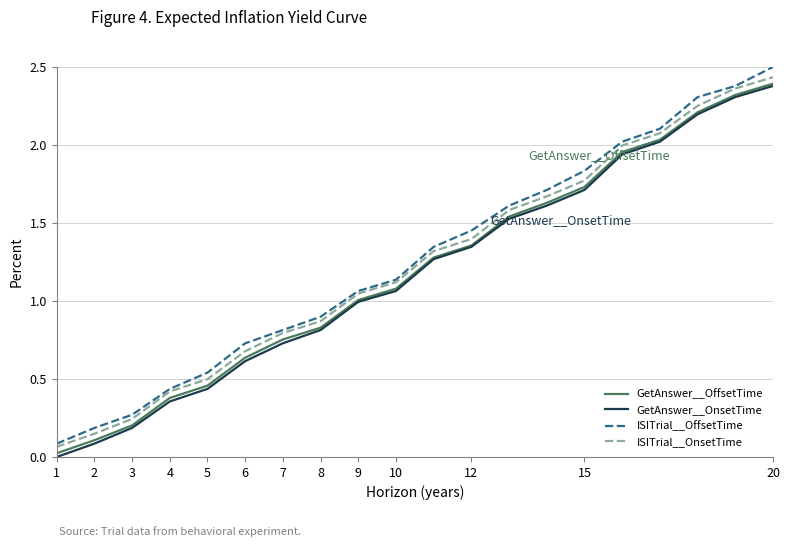

Does the chart have visible grid lines?

Yes